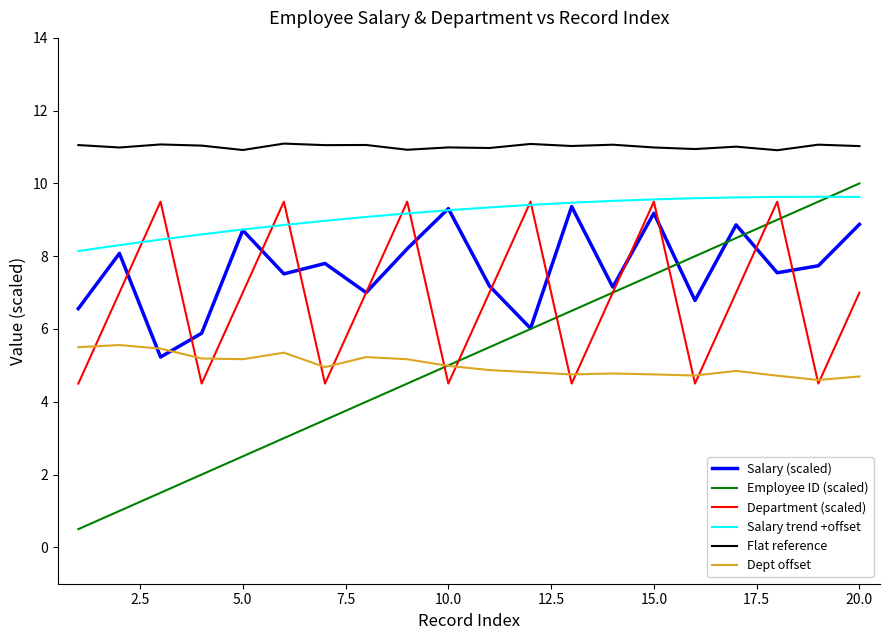

True or false: Dept offset and Flat reference cross at least once.

False